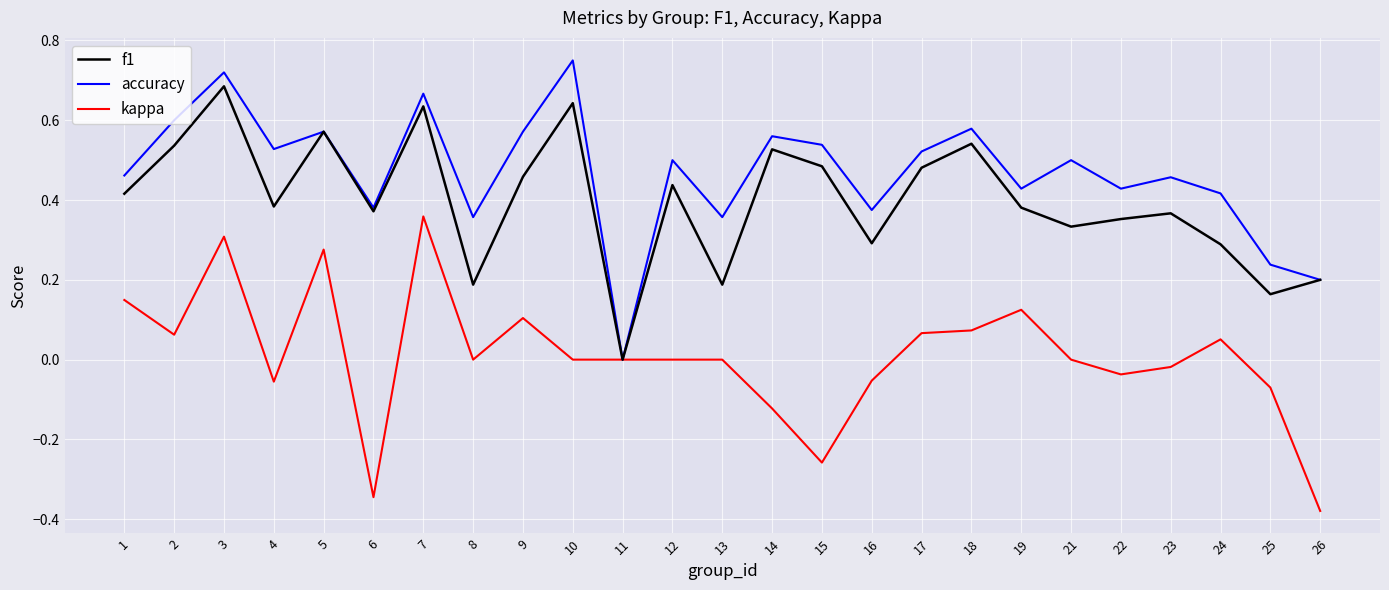

List the series in order of their peak value, highest first.

accuracy, f1, kappa